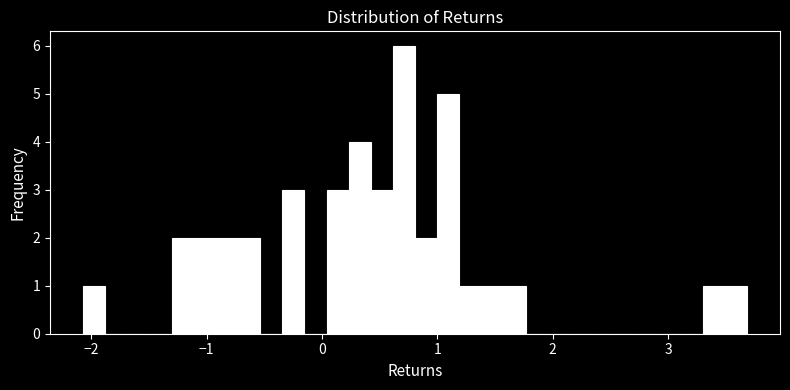

Around what value on the x-axis is the tallest bar? Give the approximate position of its centre, as read against the axis.

0.7